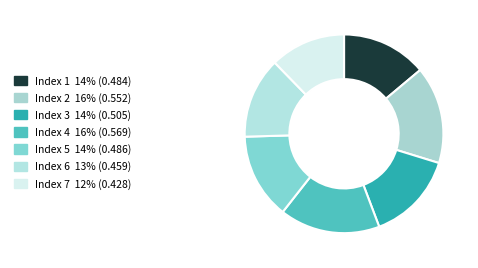

Count the number of slices in the pie.

7